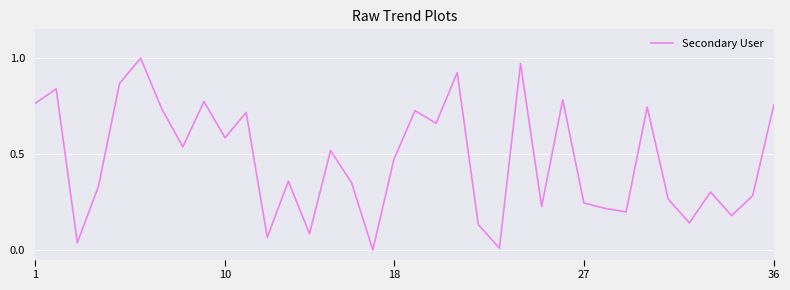

How many points are lower than both their immediate neighbors (excluding endpoints)?

12